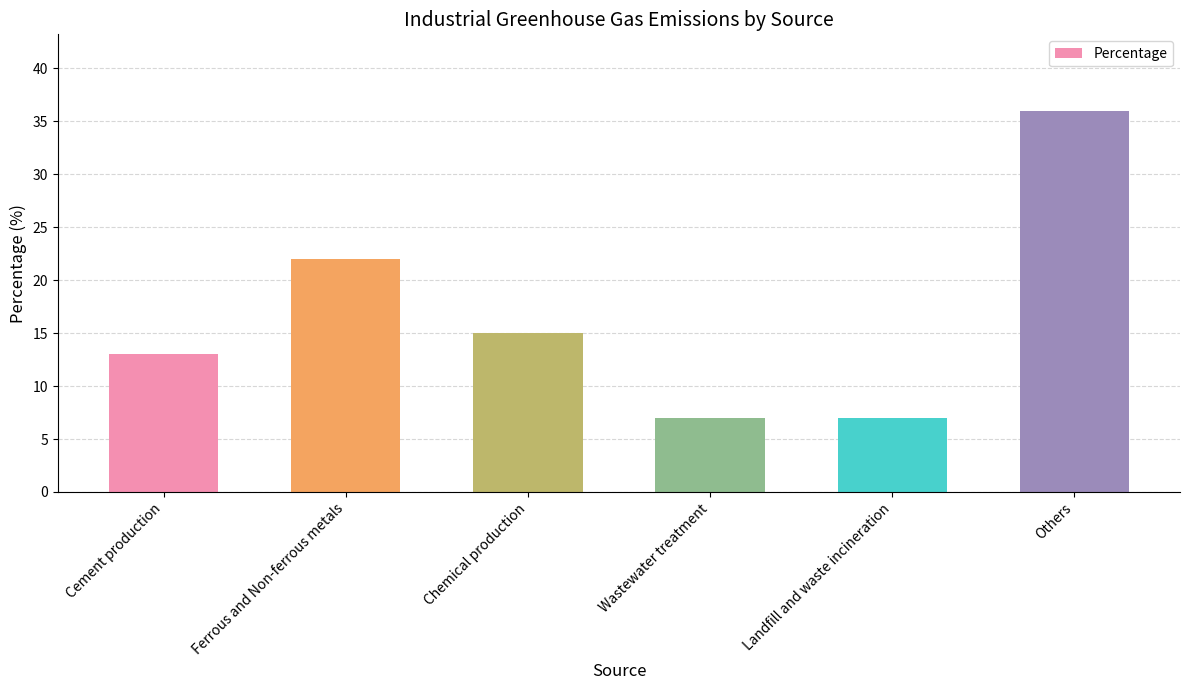

What is the change in value from Ferrous and Non-ferrous metals to Wastewater treatment?

-15